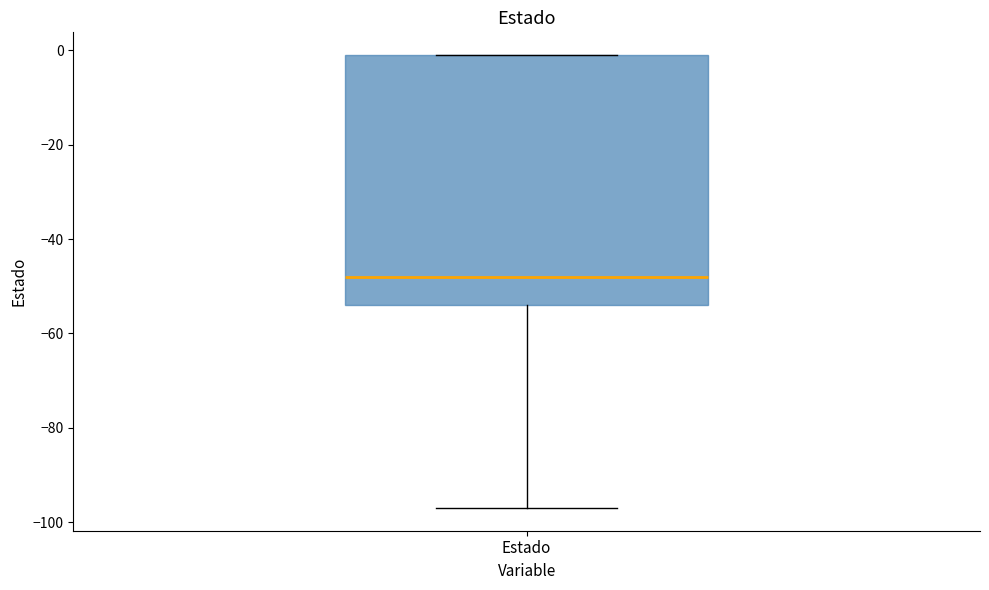

Read this box plot against the y-axis: the position of the median line, the range covered by the box, and the ends of both whiskers. The values are not printed on the chart, so give them approximately, as read against the axis.

median -48, box -54 to 0, whiskers -96 to 0